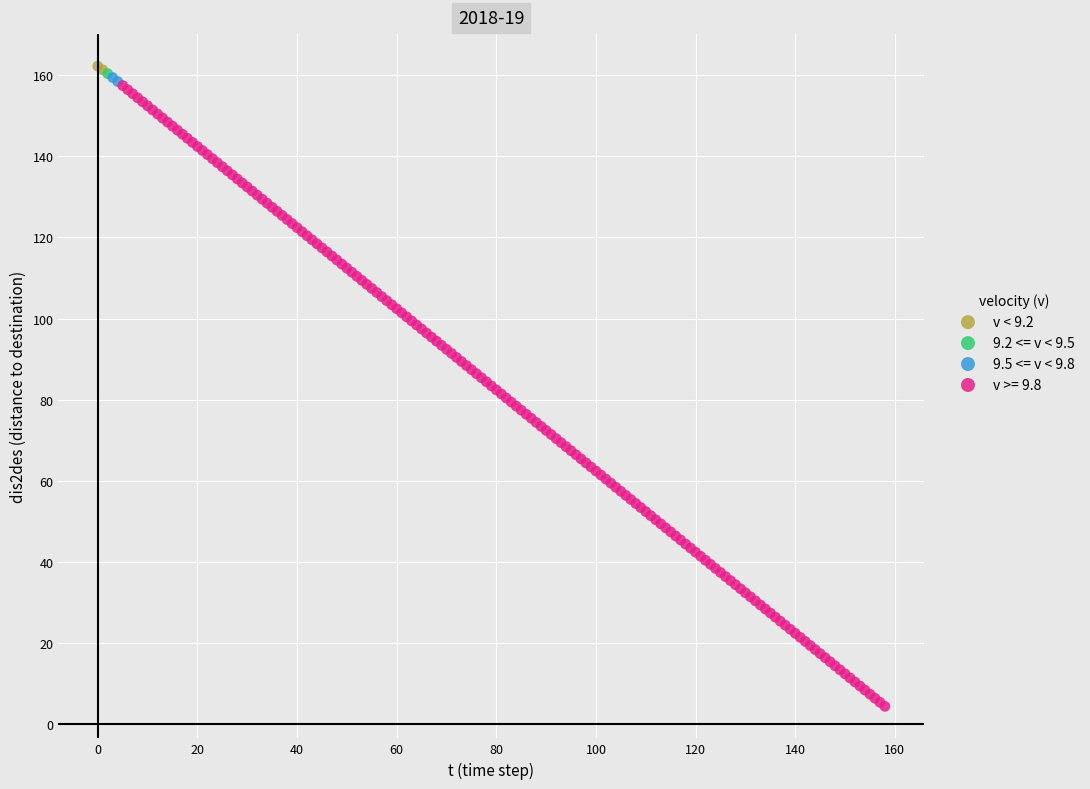

Which series contains the lowest Y value?

v >= 9.8